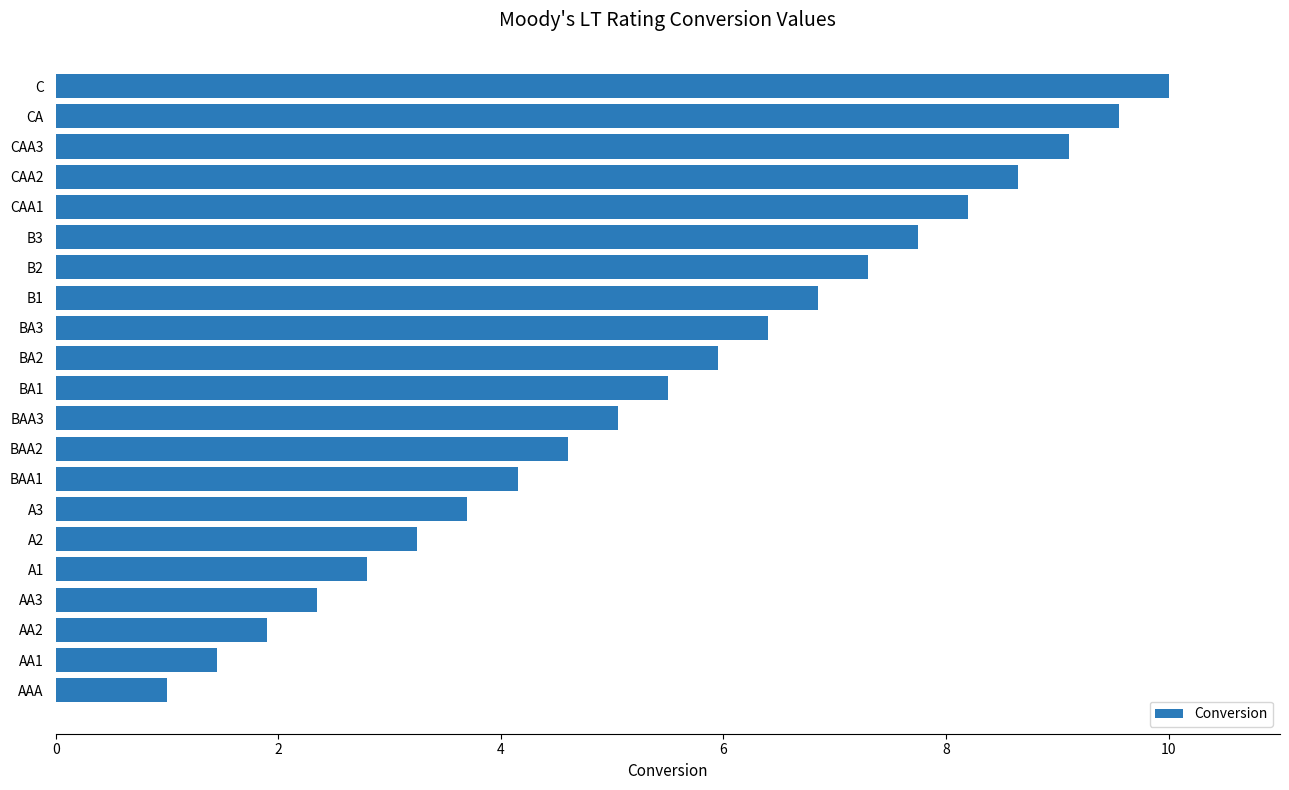

Does the chart contain any negative values?

No